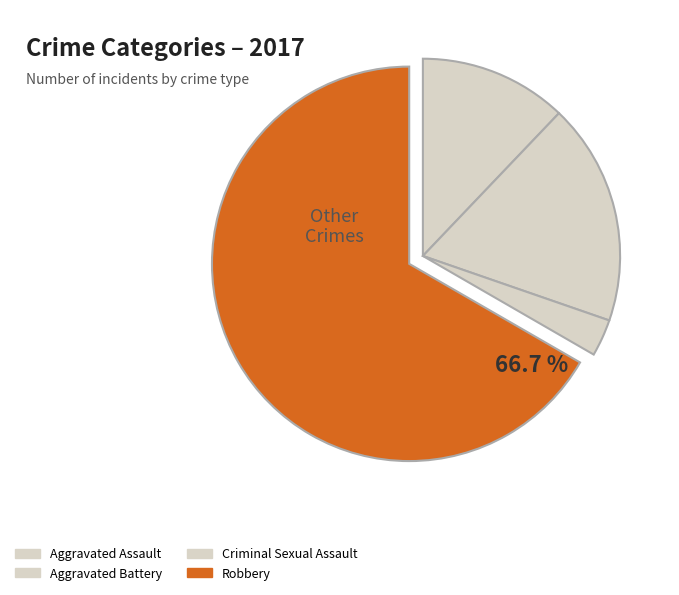

What is the change in value from Aggravated Battery to Robbery?

+16